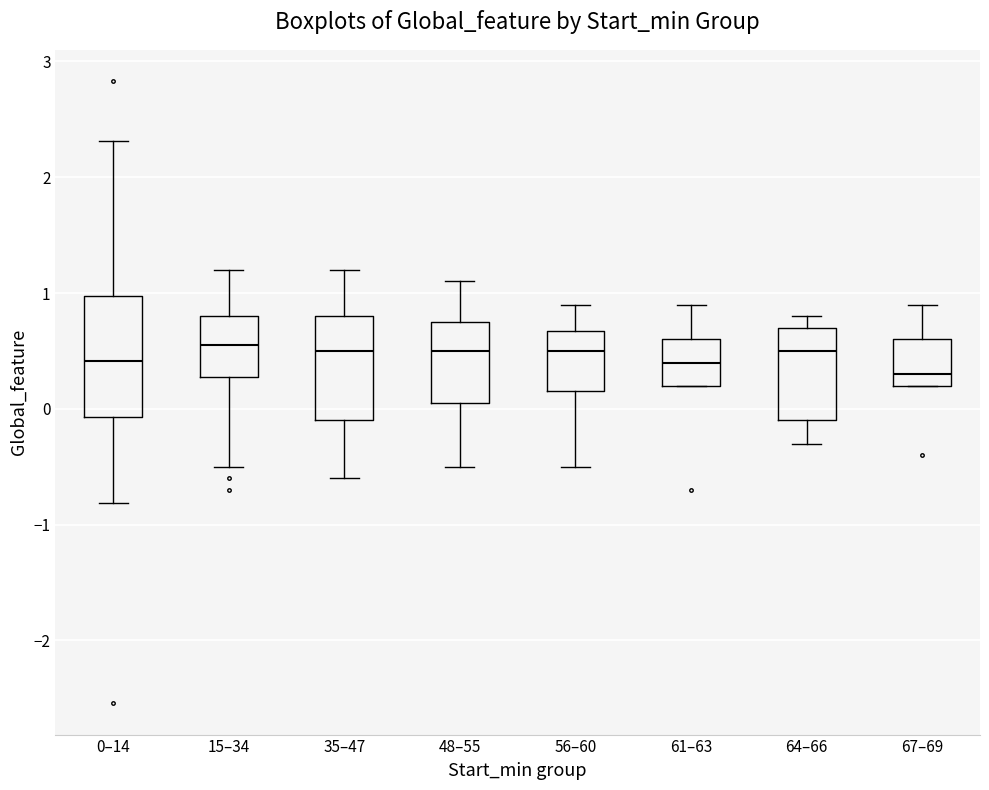

Reading left to right, read every box against the y-axis: the position of its median line, the range the box covers, and the ends of its whiskers. The values are not printed on the chart, so give them approximately, as read against the axis.

0–14: median 0.4, box -0.1 to 1.0, whiskers -0.8 to 2.3
15–34: median 0.6, box 0.3 to 0.8, whiskers -0.5 to 1.2
35–47: median 0.5, box -0.1 to 0.8, whiskers -0.6 to 1.2
48–55: median 0.5, box 0.1 to 0.8, whiskers -0.5 to 1.1
56–60: median 0.5, box 0.2 to 0.7, whiskers -0.5 to 0.9
61–63: median 0.4, box 0.2 to 0.6, whiskers 0.2 to 0.9
64–66: median 0.5, box -0.1 to 0.7, whiskers -0.3 to 0.8
67–69: median 0.3, box 0.2 to 0.6, whiskers 0.2 to 0.9